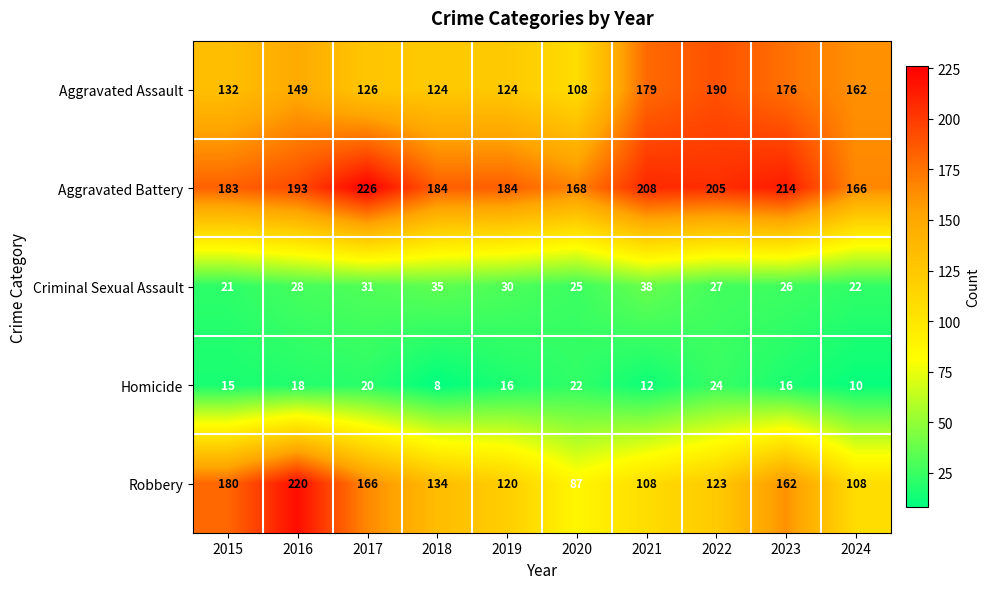

What is the maximum value shown in the chart?

226